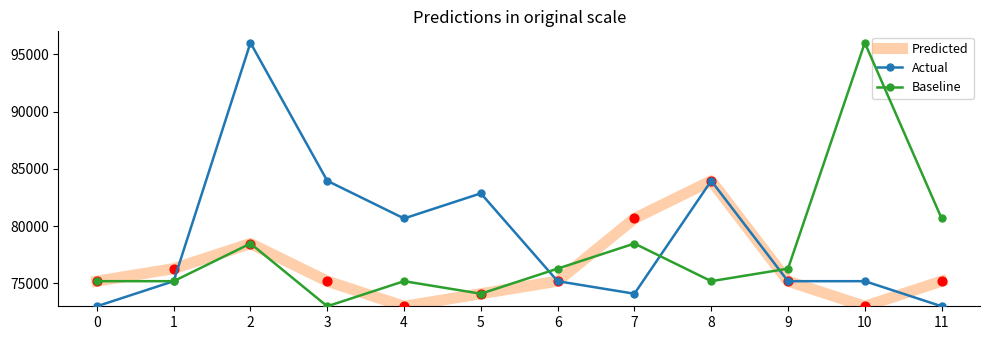

What is the total value across all series at 1?

226666.7